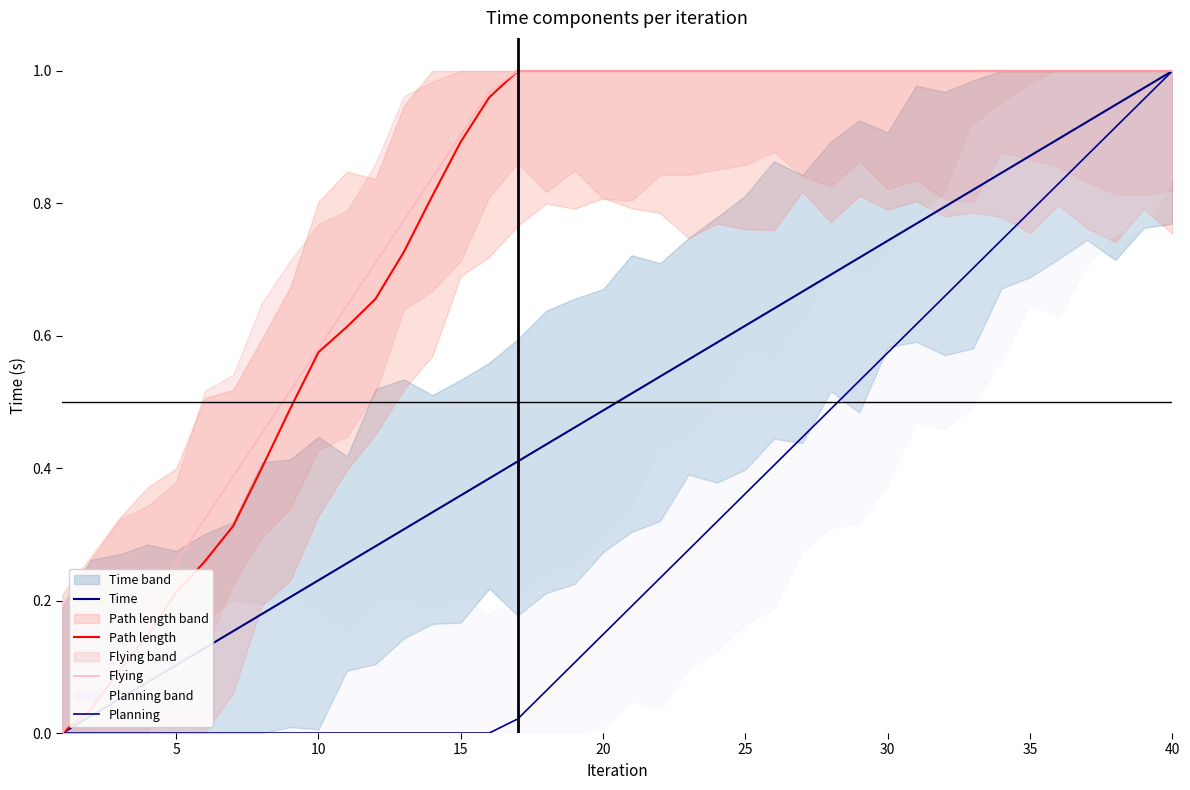

How many values in the Time series exceed 0?

39